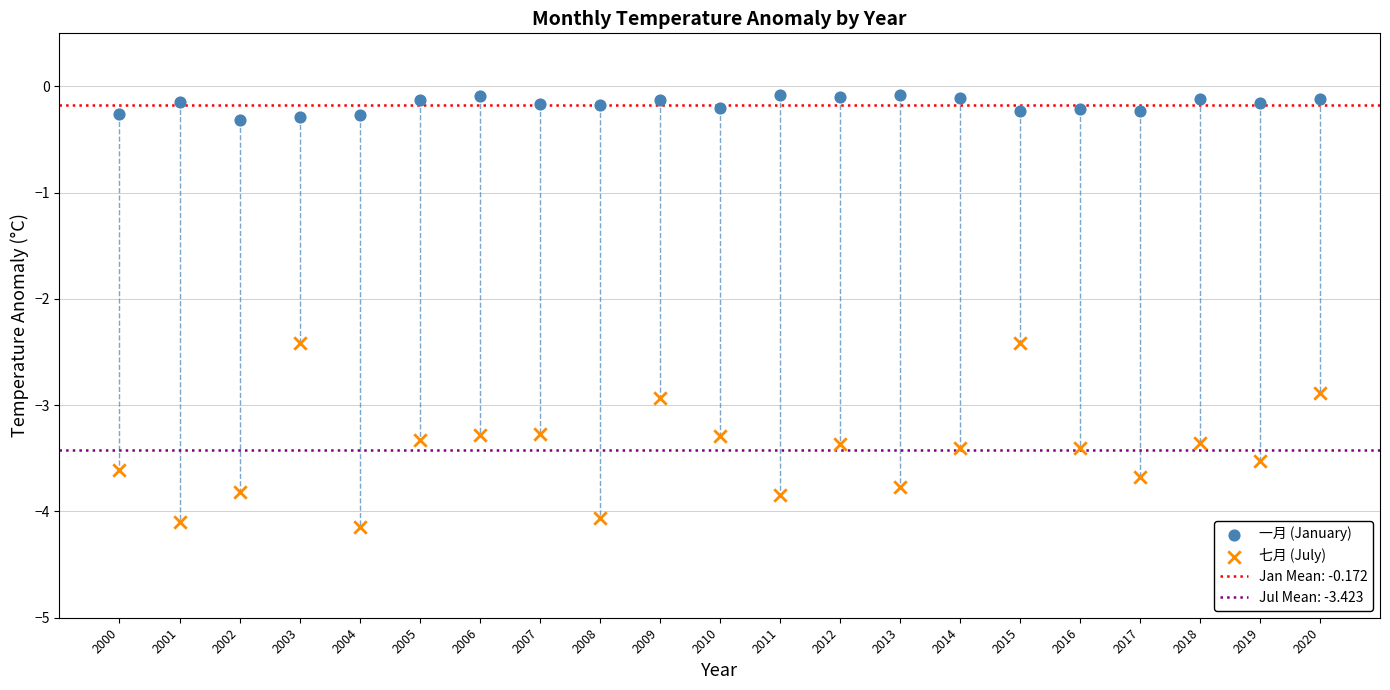

Across all data points, what is the range of Y values (max minus min)?

4.1